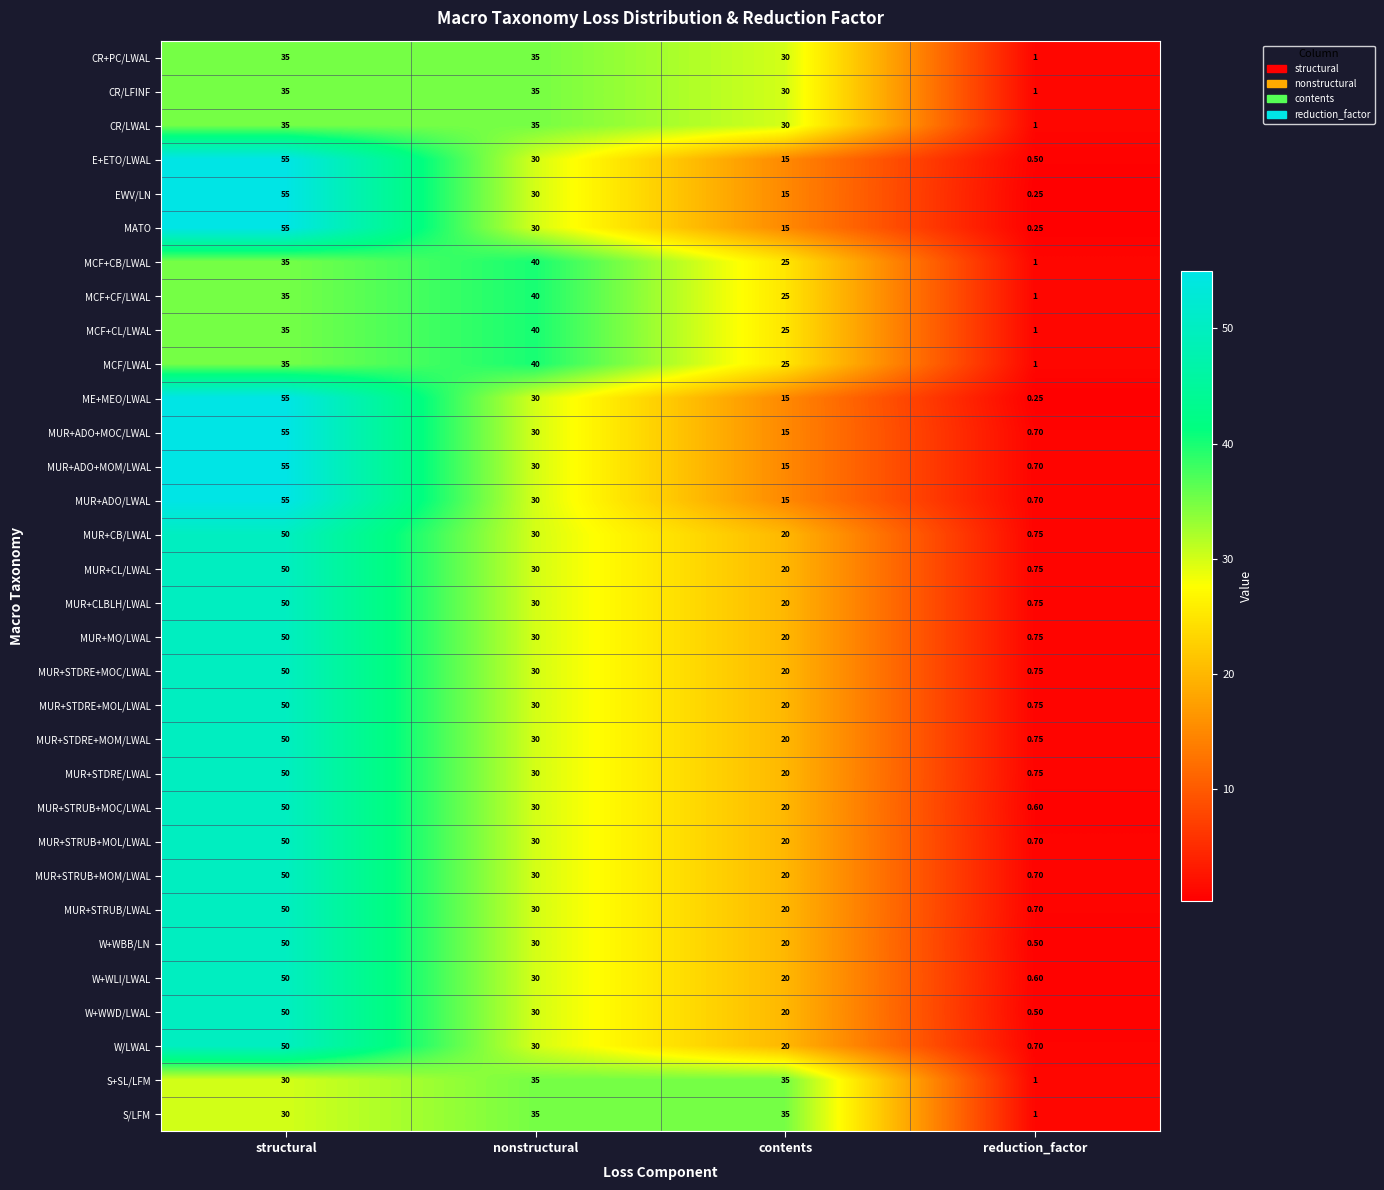

How many distinct data groups are displayed?

32